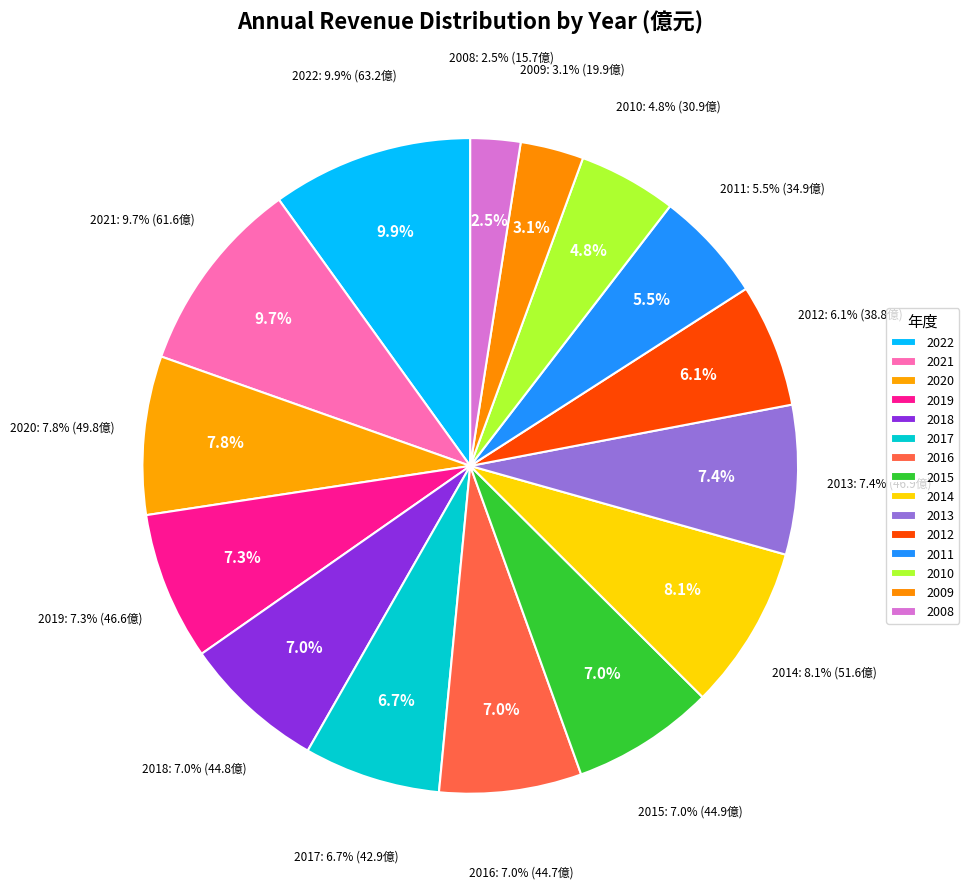

Is it true that 2021 is 10% of the pie?

True